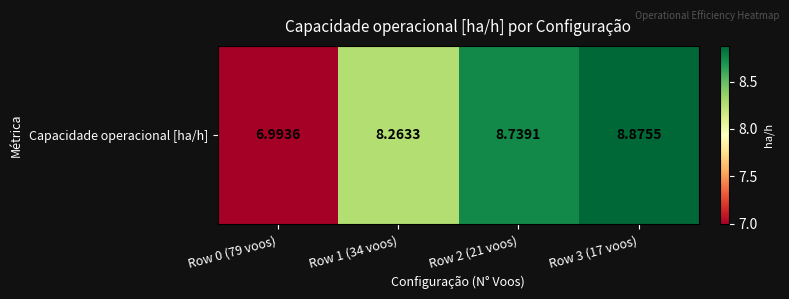

List the labels in order of value, largest first.

Row 3 (17 voos), Row 2 (21 voos), Row 1 (34 voos), Row 0 (79 voos)